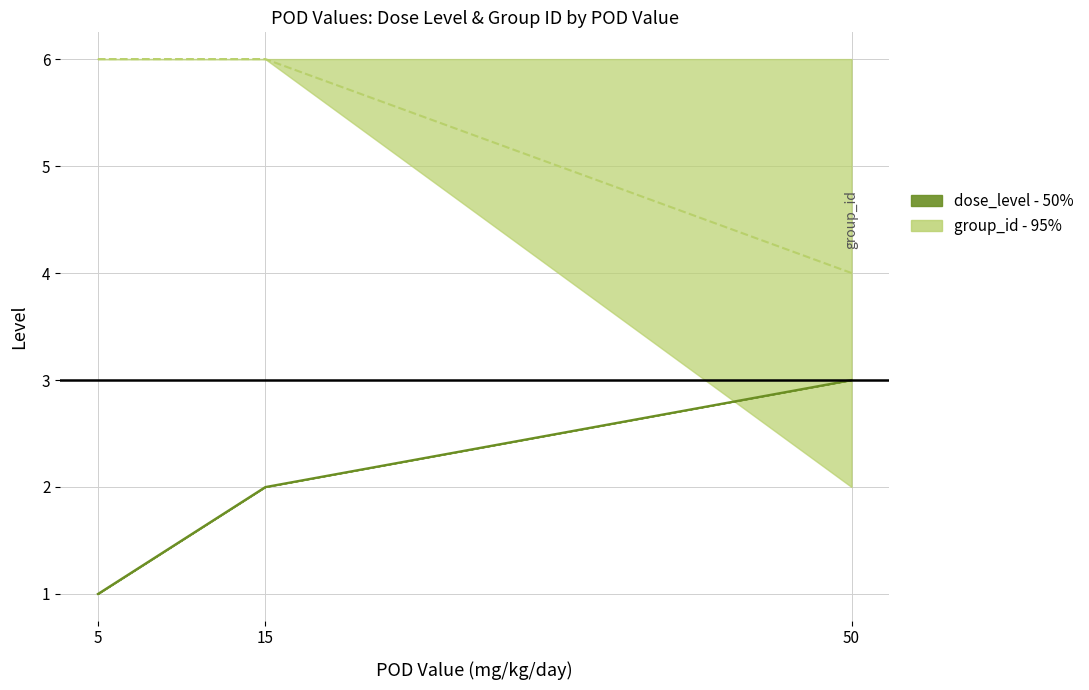

Where does the dose_level mean series first go above 2?

50